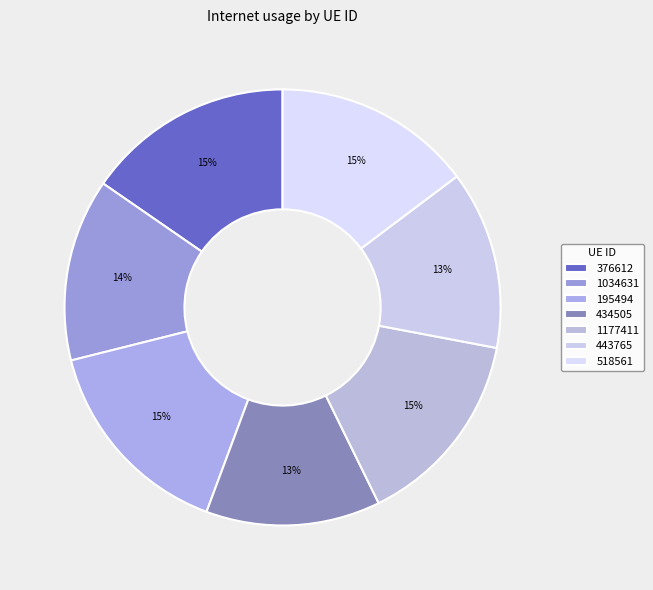

Is there any slice that represents more than half of the pie?

No